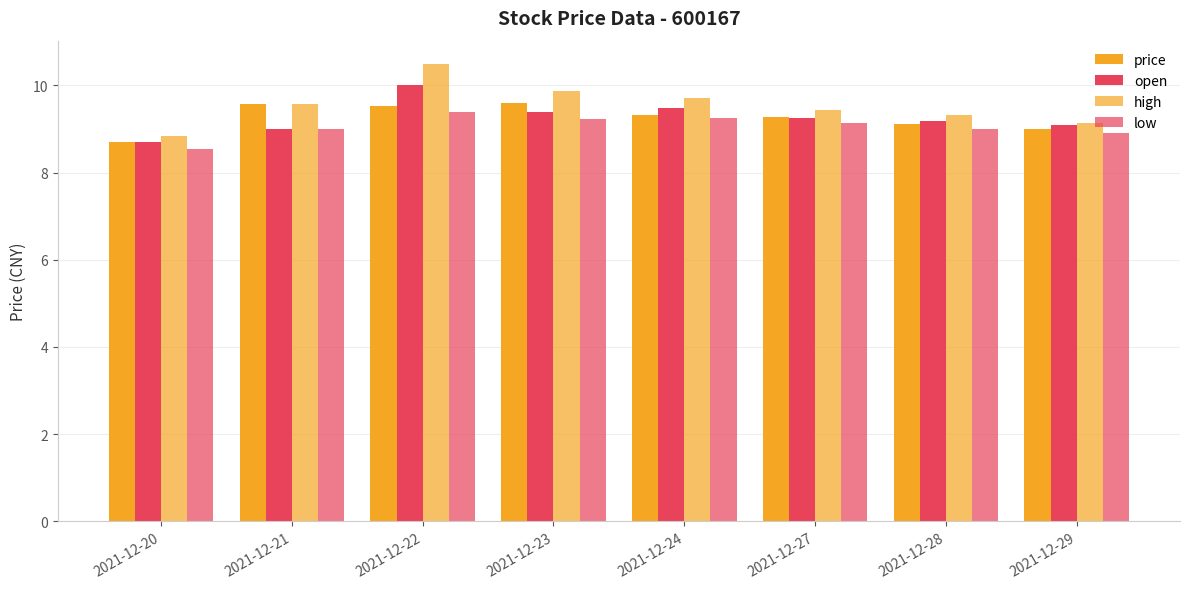

True or false: high has a value of 9.6 at 2021-12-21.

True